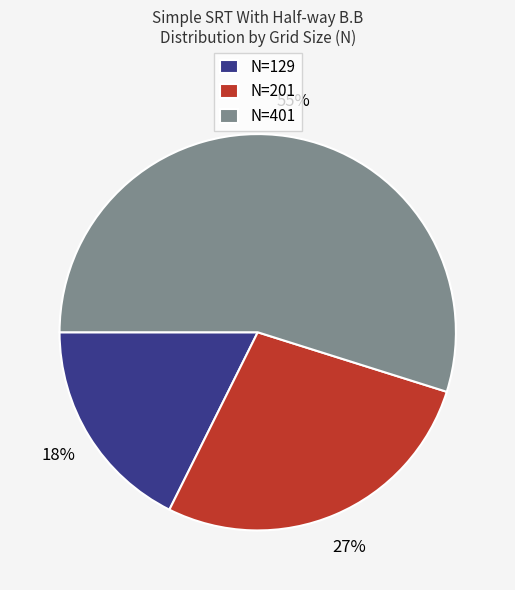

Approximately how many times larger is the value at N=201 compared to N=401?

0.5